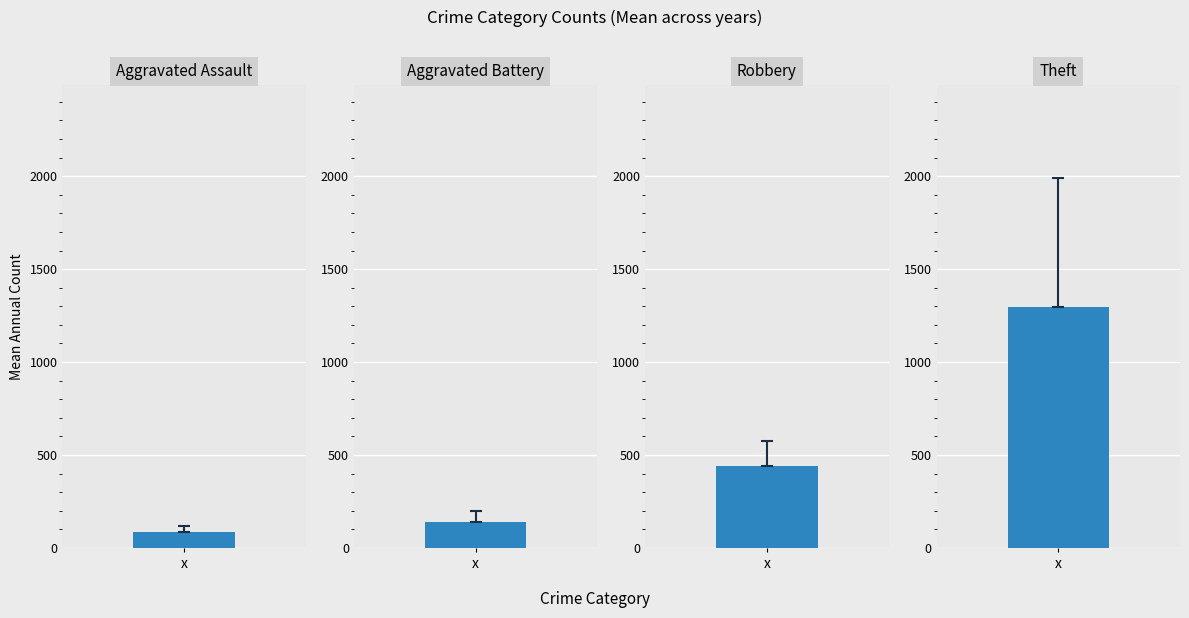

Does the chart contain any negative values?

No